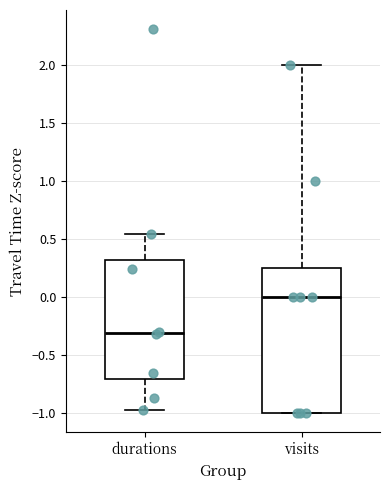

Where does the upper whisker of the box for durations end on the y-axis? The values are not printed on the chart, so give them approximately, as read against the axis.

0.55